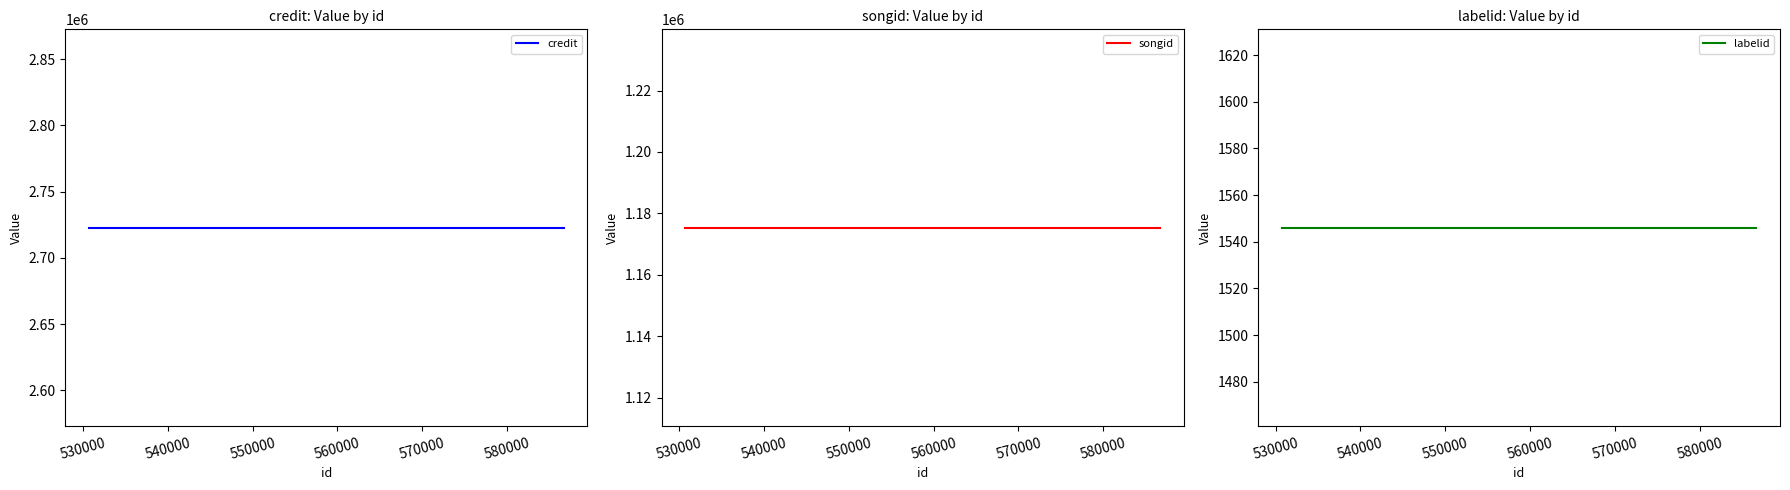

True or false: songid has a value of 1801567 at 550000.

False